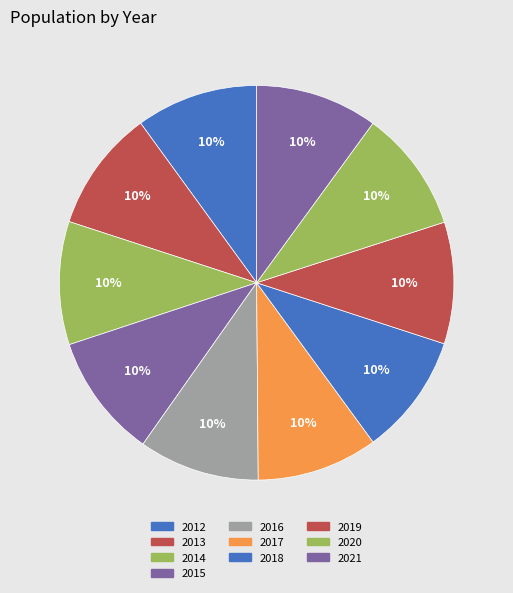

Is 2020 the majority of the pie?

No